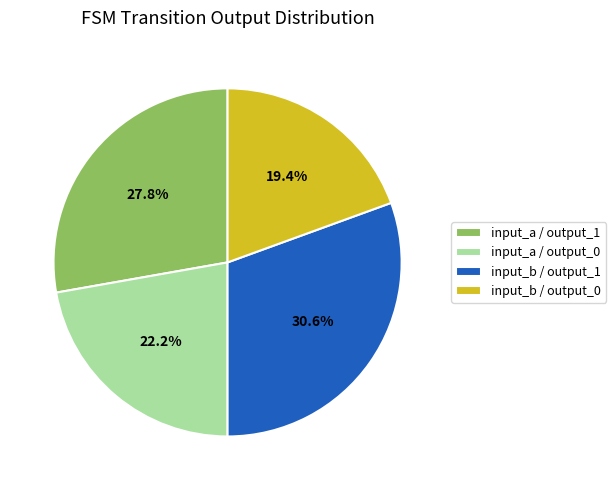

Between input_a / output_1 and input_b / output_1, which is larger?

input_b / output_1